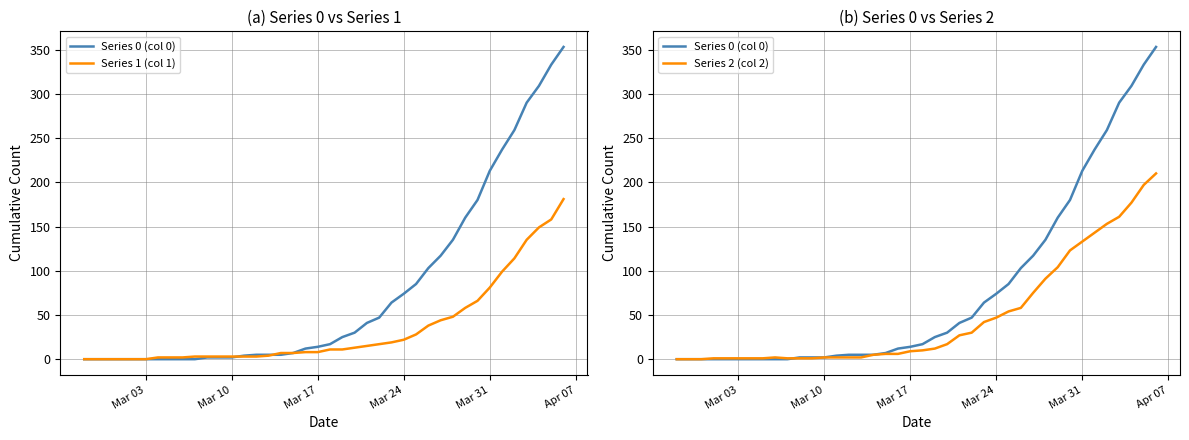

True or false: Series 0 (col 0) has a value of 443 at 35.

False